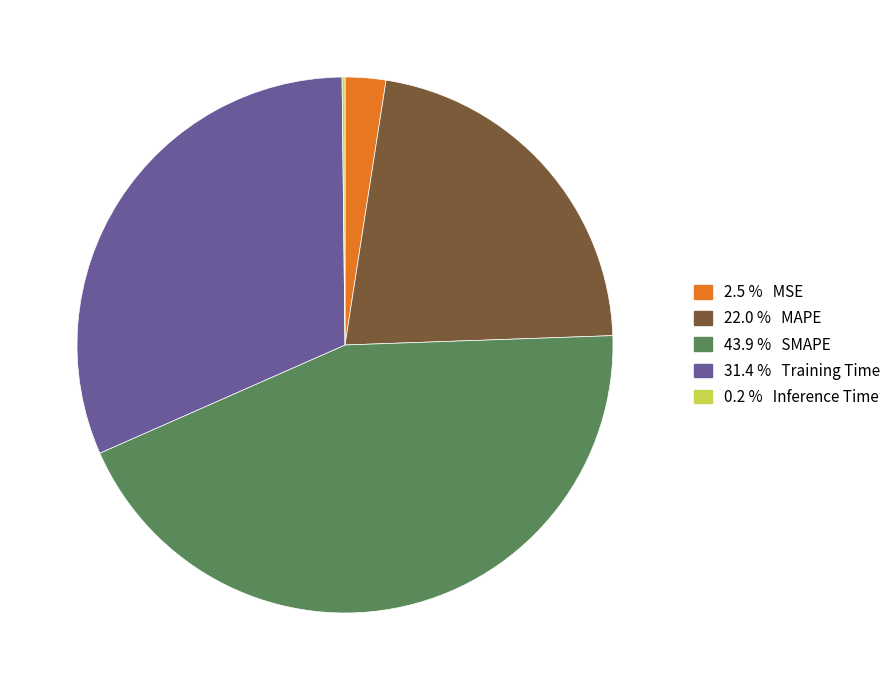

Is there a majority slice in this chart?

No